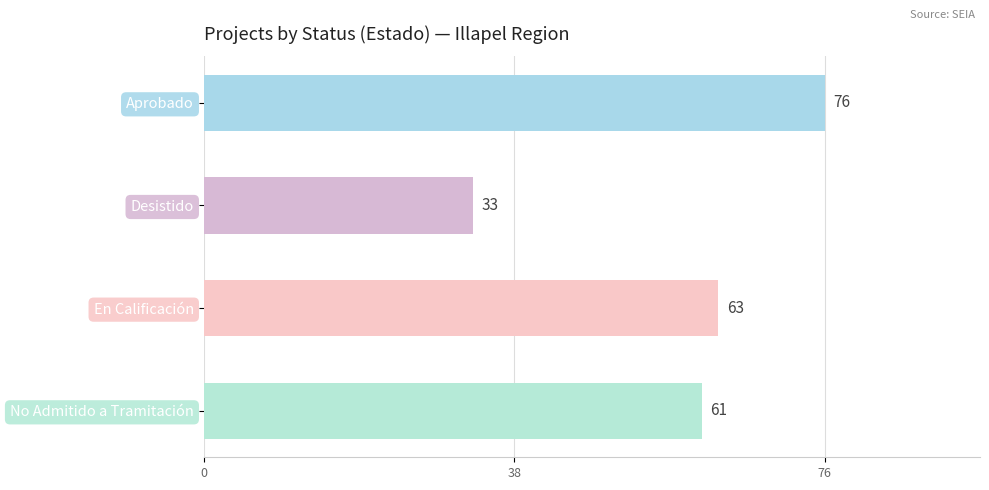

What position from the top is Desistido?

2